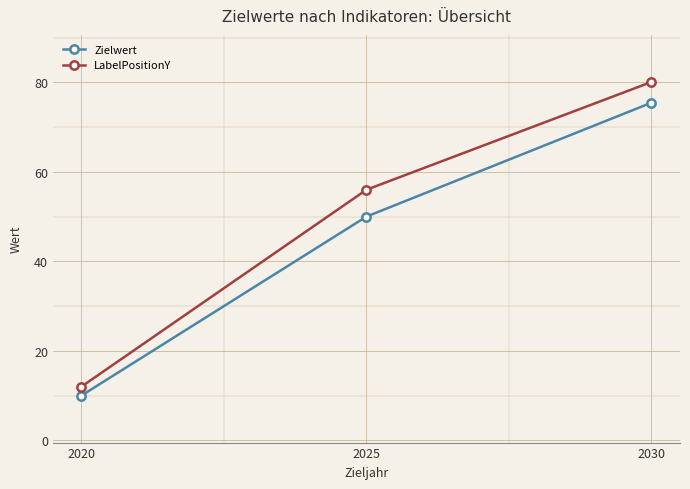

What is the difference between the second highest and minimum values in the LabelPositionY series?

44.0